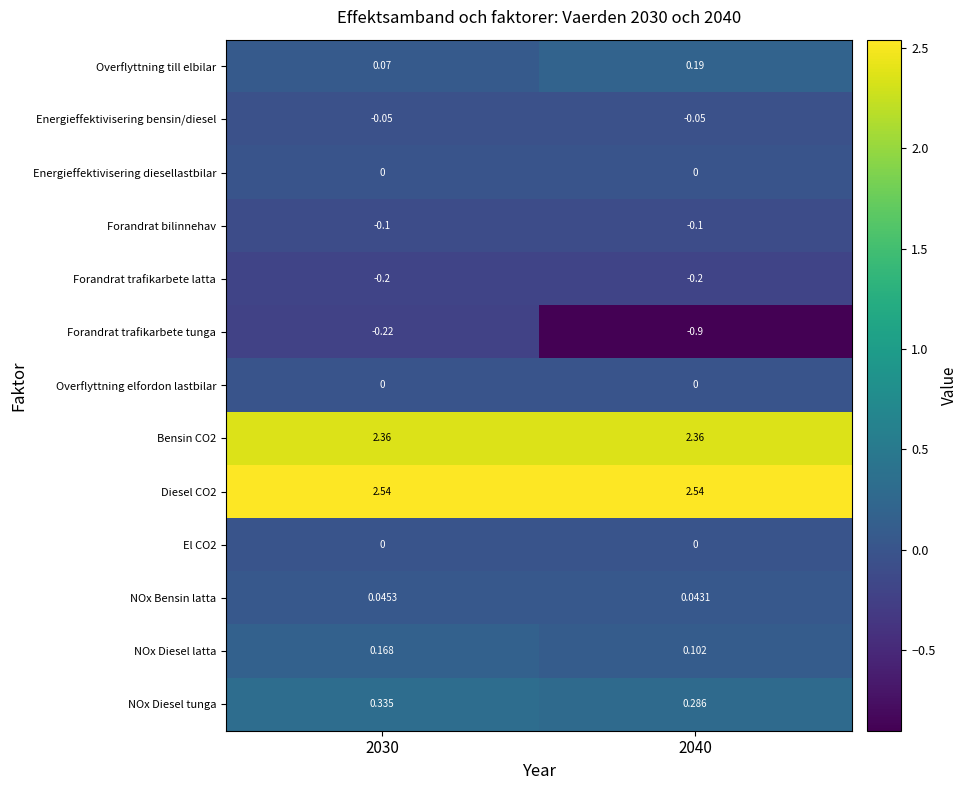

Is the value of Energieffektivisering bensin/diesel at 2030 greater than the value of Bensin CO2 at 2030?

No